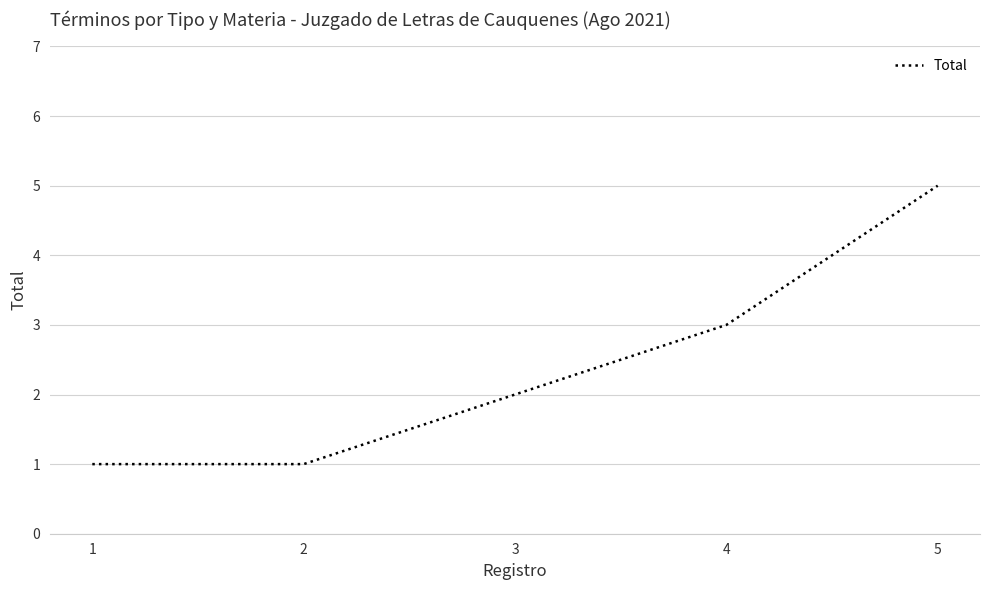

What is the change in value from 3 to 5?

+3